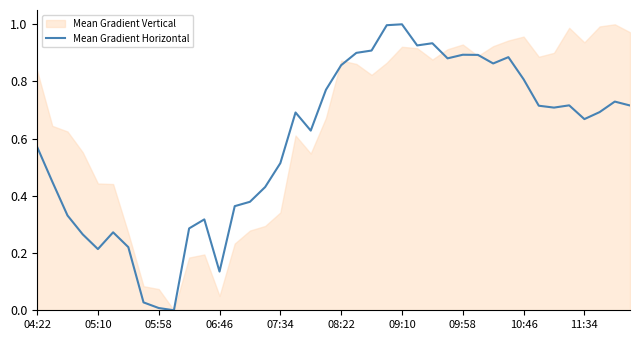

The Mean Gradient Horizontal series shows 1.0 at 09:10. True or false?

True